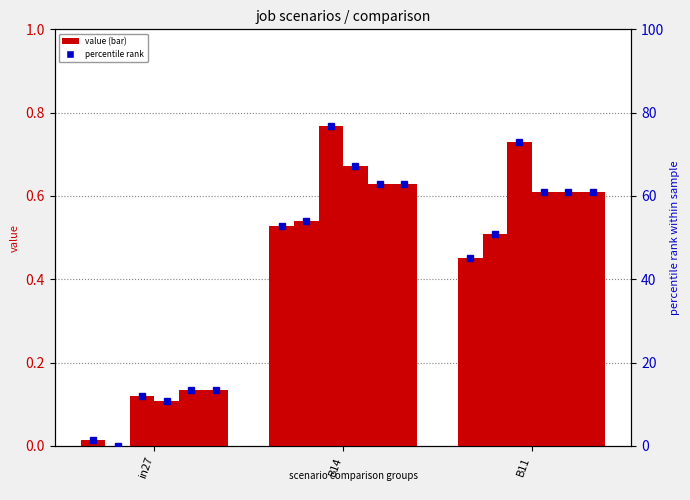

What is the difference between the maximum and second lowest values in the job977_scenario2_2720 series?

0.1